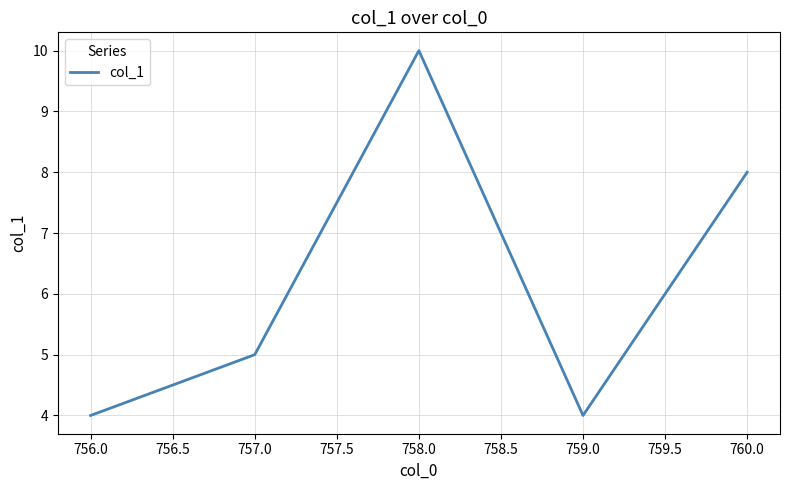

At which category does the data reach its first local valley?

759.0